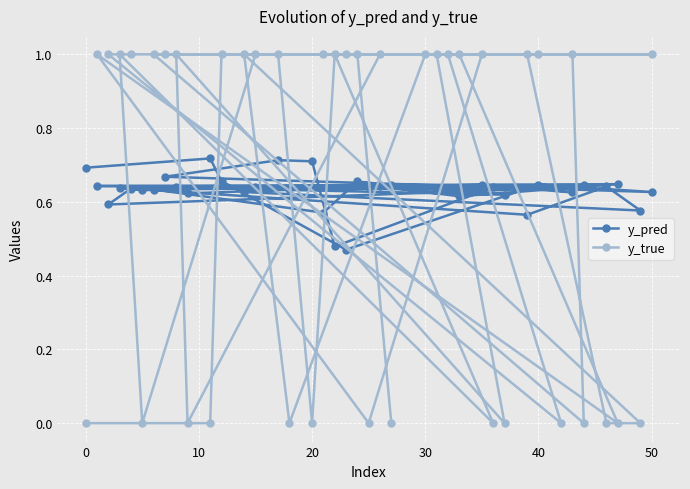

How many times do y_true and y_pred cross each other?

24